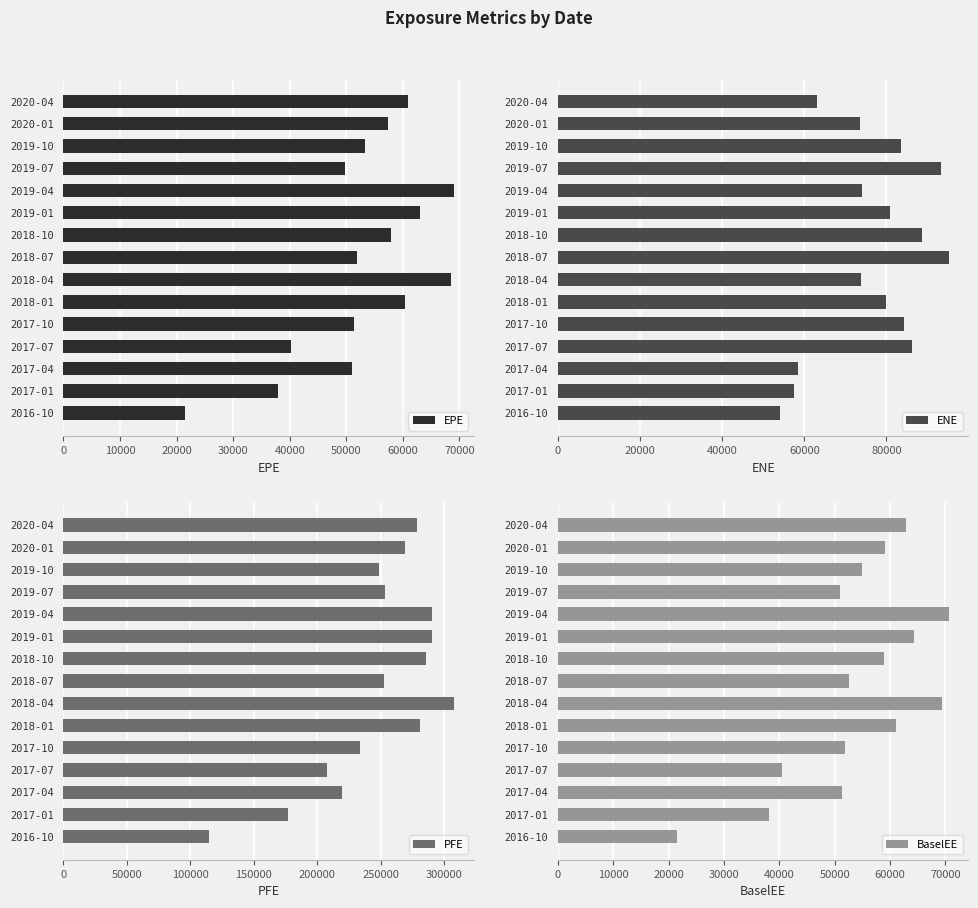

What is the sum of all EPE values?

793585.7